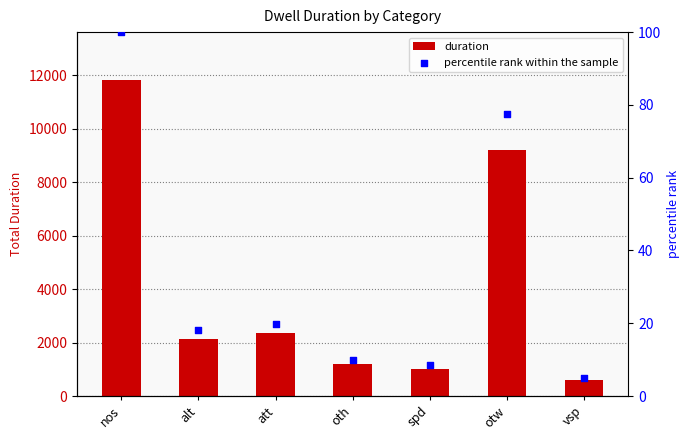

Which series reaches the minimum Y coordinate?

percentile rank within the sample